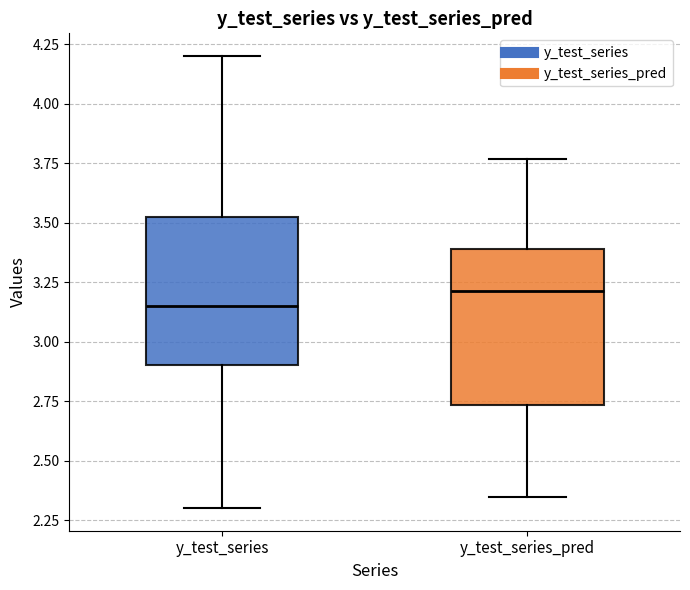

Reading left to right, transcribe this box plot: for each box, give where its median line is, the range the box spans, and where its two whiskers end, as read against the y-axis. The values are not printed on the chart, so give them approximately, as read against the axis.

y_test_series: median 3.15, box 2.90 to 3.55, whiskers 2.30 to 4.20
y_test_series_pred: median 3.20, box 2.75 to 3.40, whiskers 2.35 to 3.75